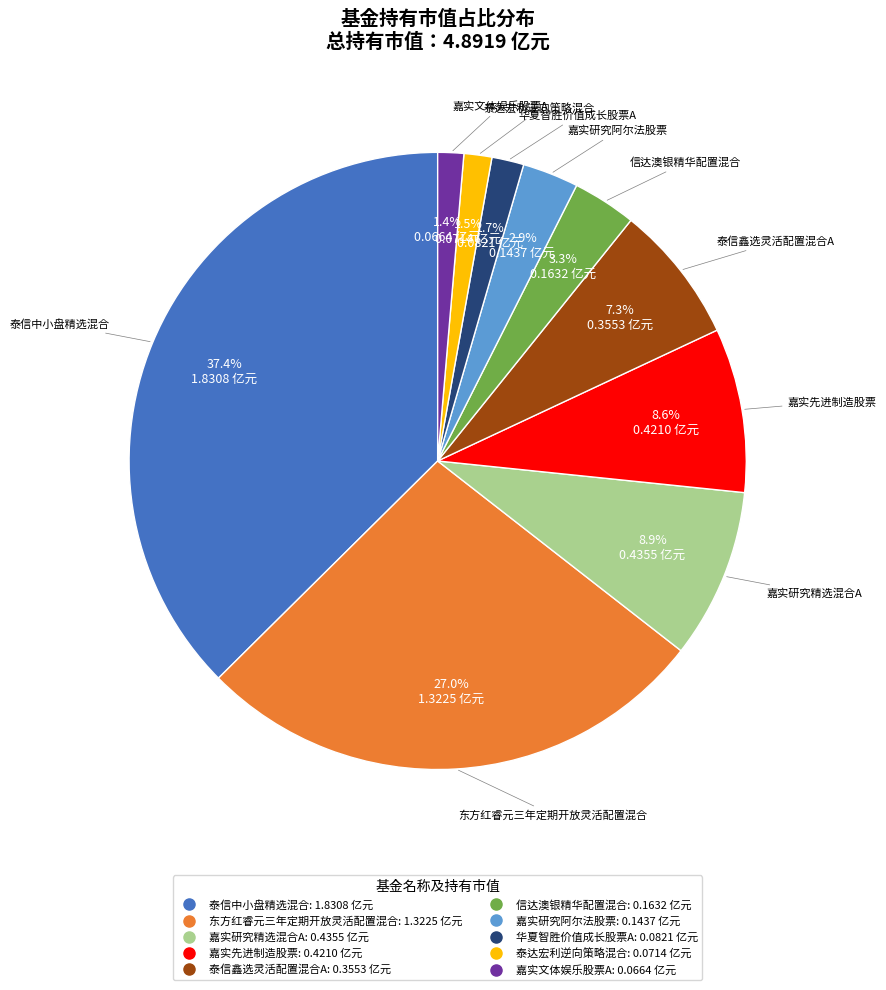

Which has a higher value, 华夏智胜价值成长股票A or 泰信鑫选灵活配置混合A?

泰信鑫选灵活配置混合A